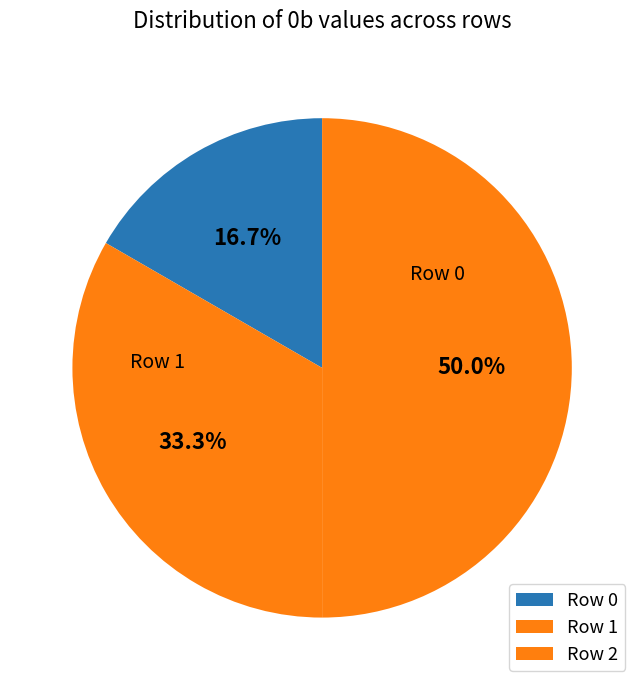

To the nearest percent, what is the difference between the largest and smallest slice percentages?

33%